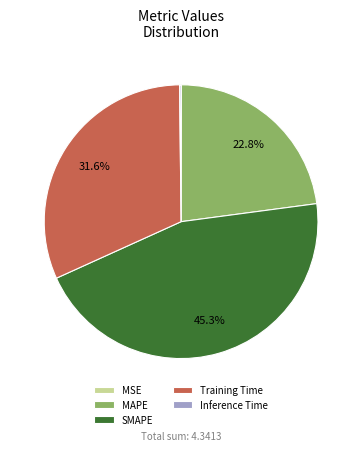

What percentage is NOT represented by SMAPE?

54.7%